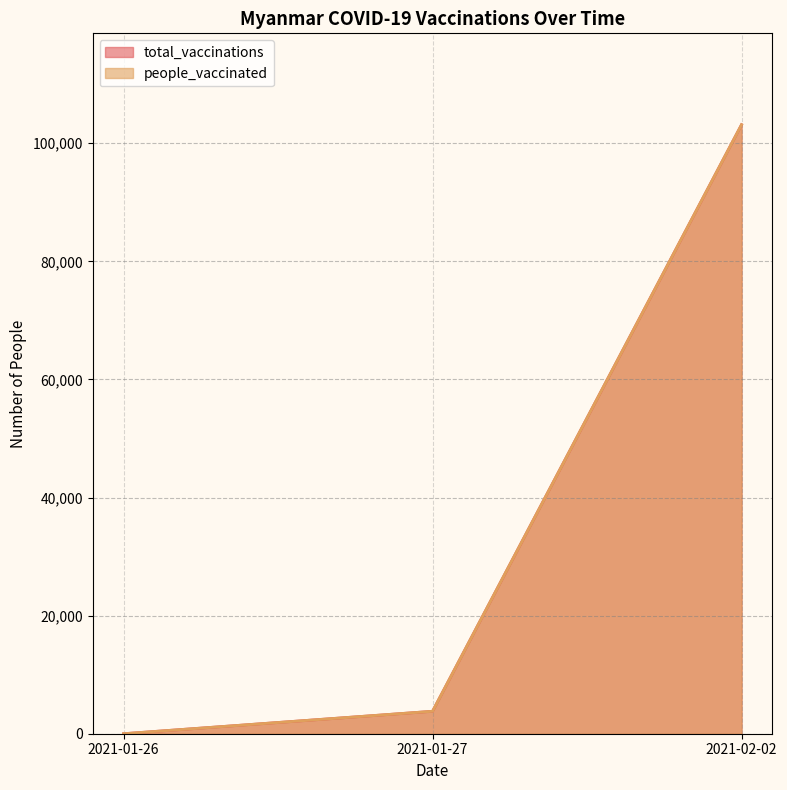

How many data points in total_vaccinations are above 3800?

1